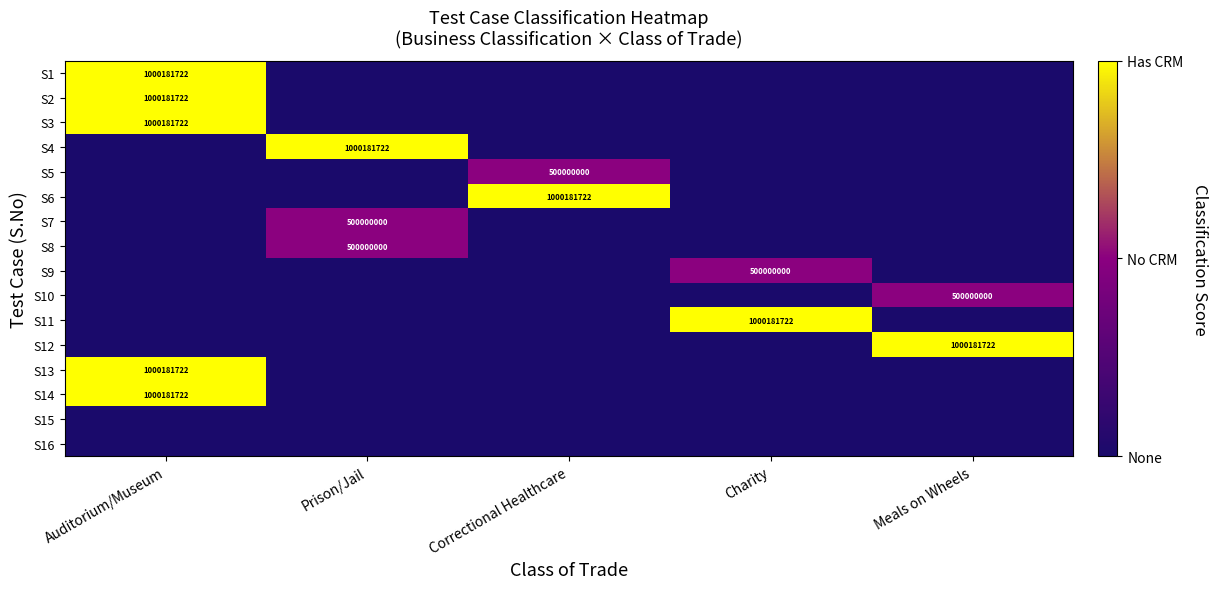

Which has a higher value, Prison/Jail or Auditorium/Museum?

Auditorium/Museum